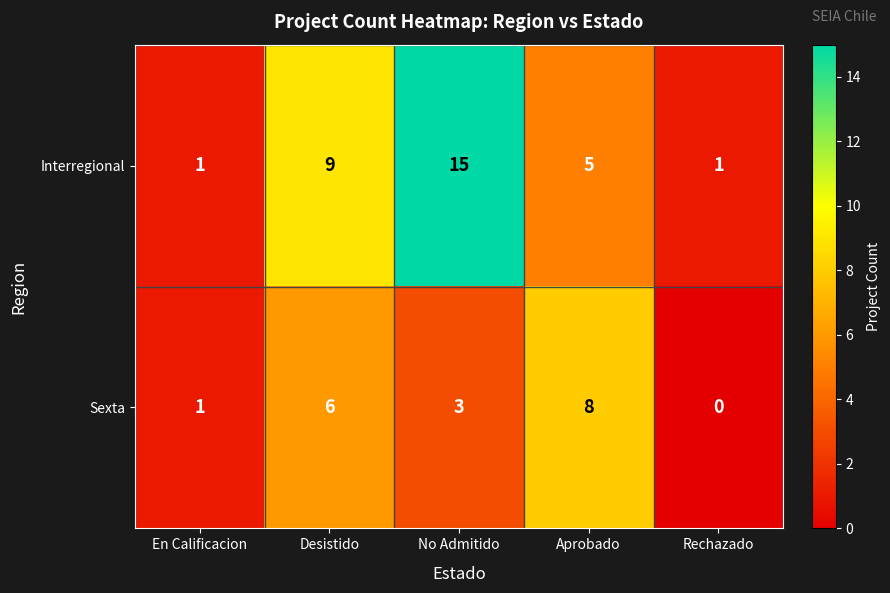

What is the difference between the Sexta values at Desistido and No Admitido?

3